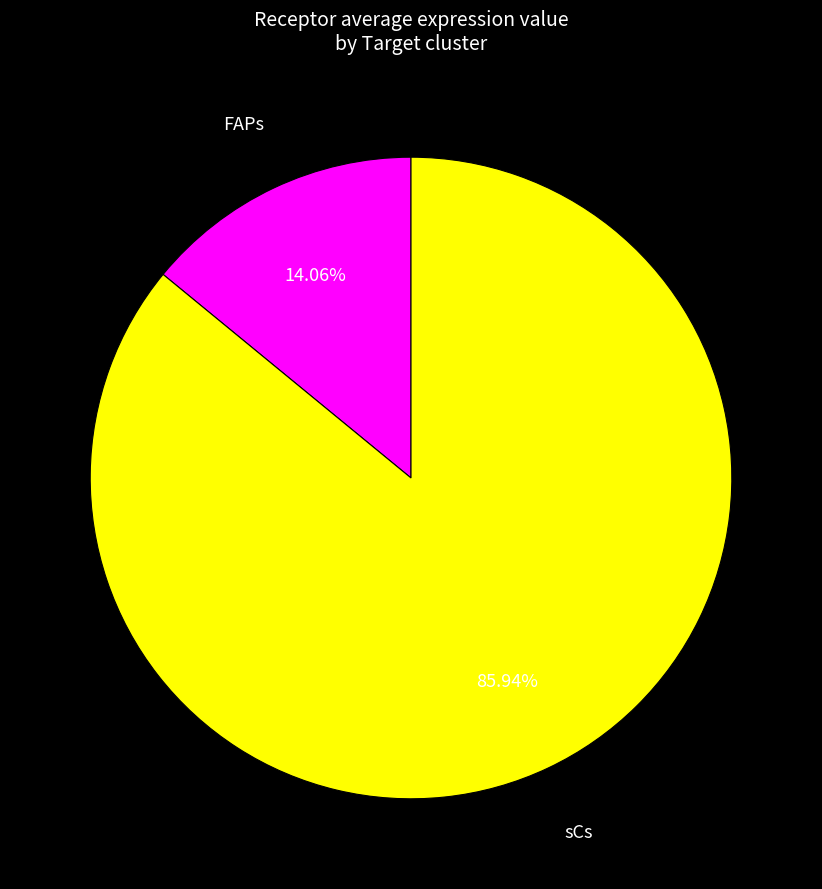

How many slices are in this pie chart?

2